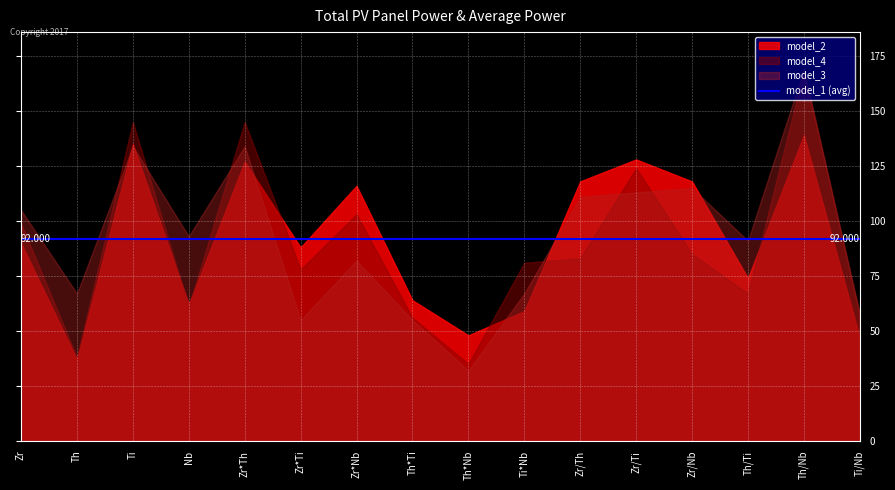

Where is model_4 nearest to the value 101?

Zr